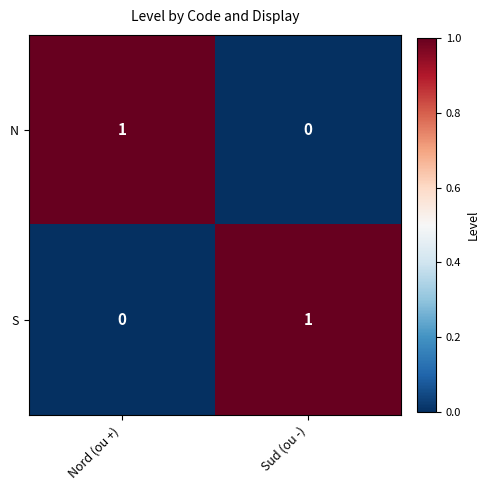

The value of N at Nord (ou +) is 2. True or false?

False